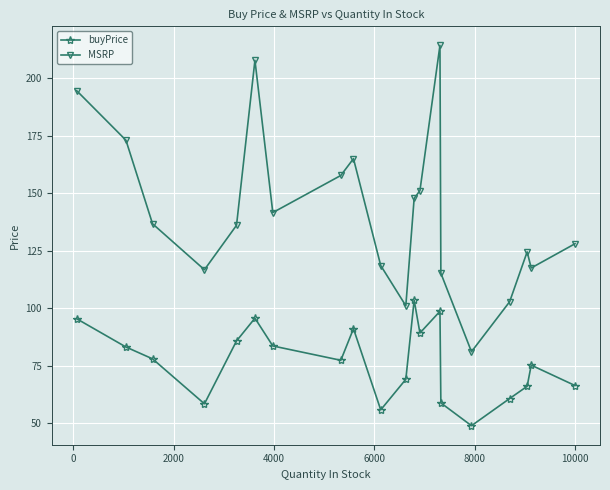

What is the value of the MSRP point at the 7th from the left?

141.5